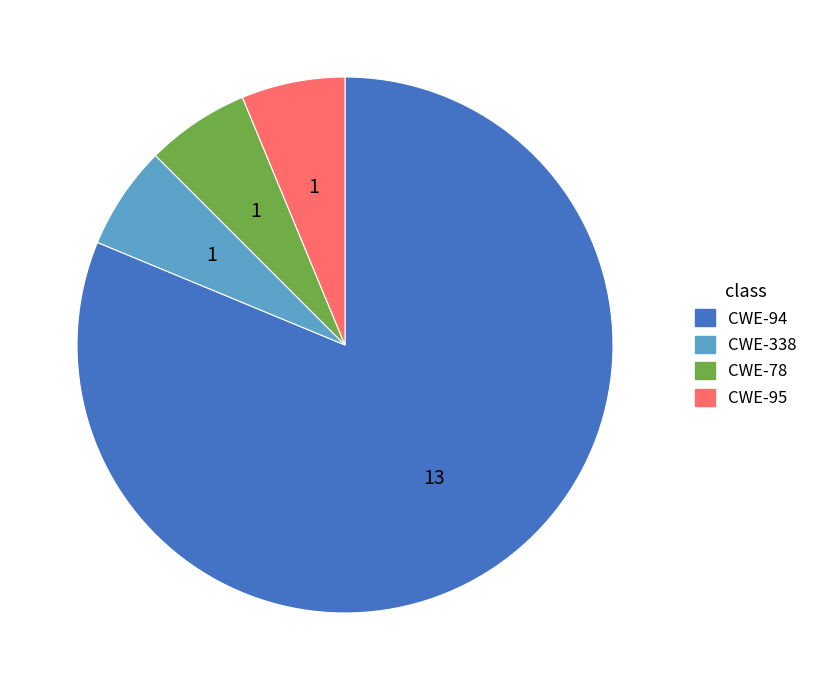

Is there a majority slice in this chart?

Yes